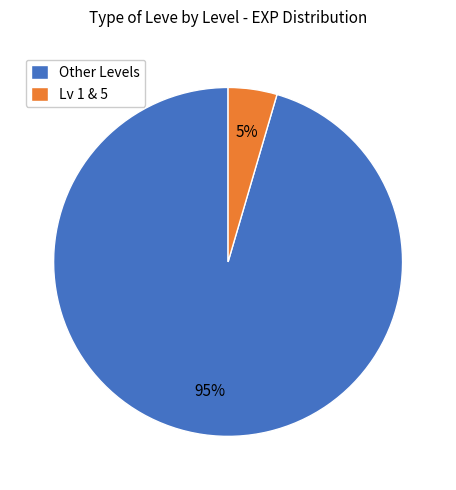

What is the largest slice in the pie chart?

Other Levels